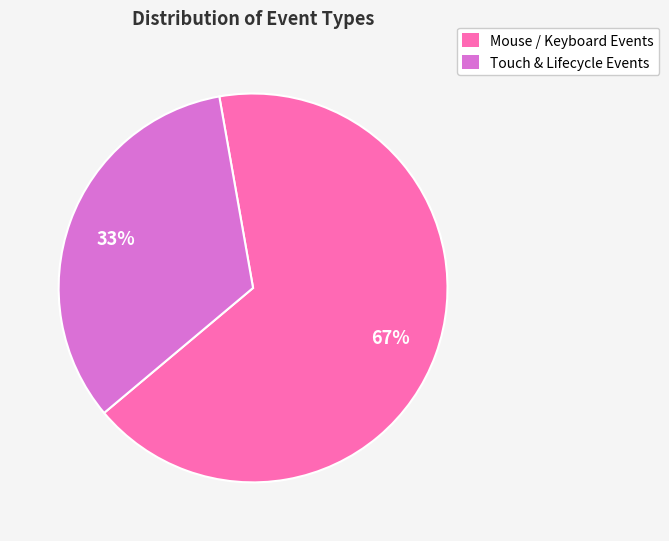

To the nearest percent, what portion does Touch & Lifecycle Events represent?

33%